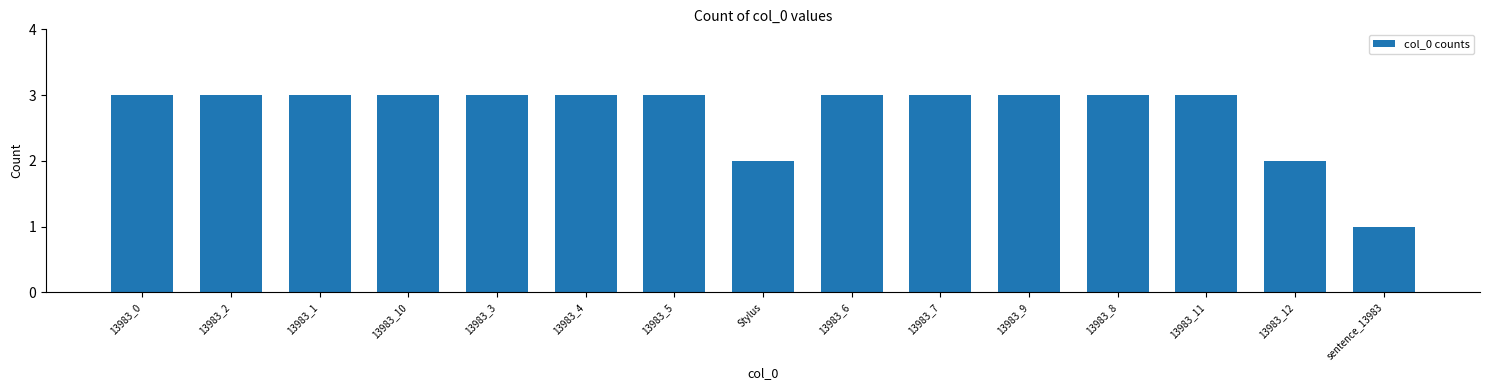

Reading right to left, transcribe all the data shown in this chart.

sentence_13983=1	13983_12=2	13983_11=3	13983_8=3	13983_9=3	13983_7=3	13983_6=3	Stylus=2	13983_5=3	13983_4=3	13983_3=3	13983_10=3	13983_1=3	13983_2=3	13983_0=3